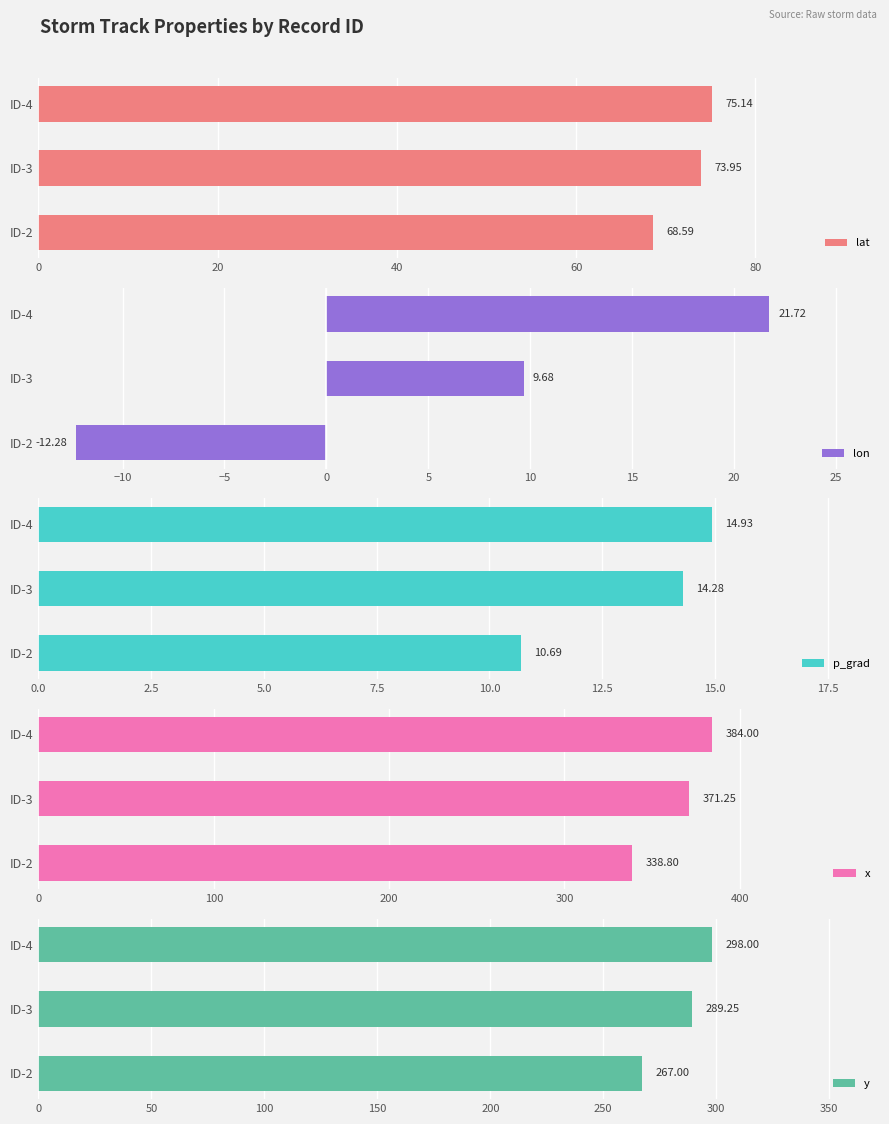

Reading left to right, what are all the values shown in this chart?

lat: 68.6	73.9	75.1
lon: -12.3	9.7	21.7
p_grad: 10.7	14.3	14.9
x: 338.8	371.2	384.0
y: 267.0	289.2	298.0